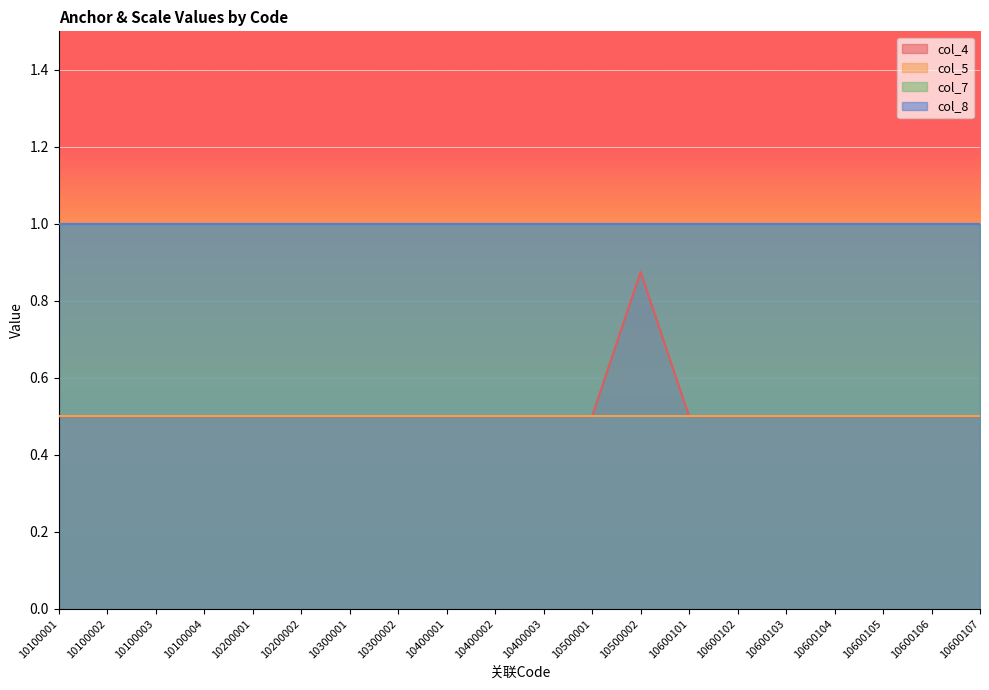

Which category has the highest value in the col_8 series?

10100001